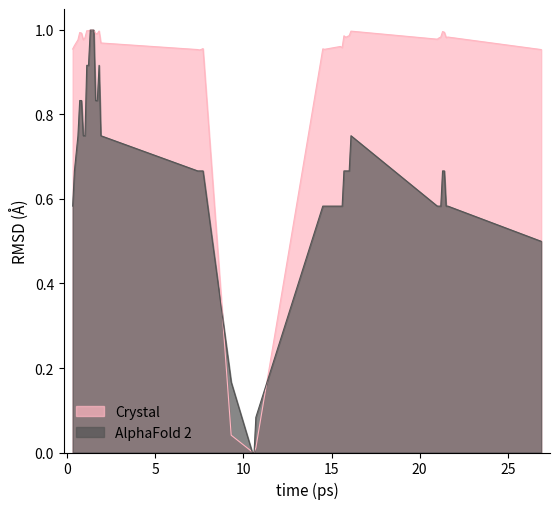

Which series has the largest total across all categories?

Crystal